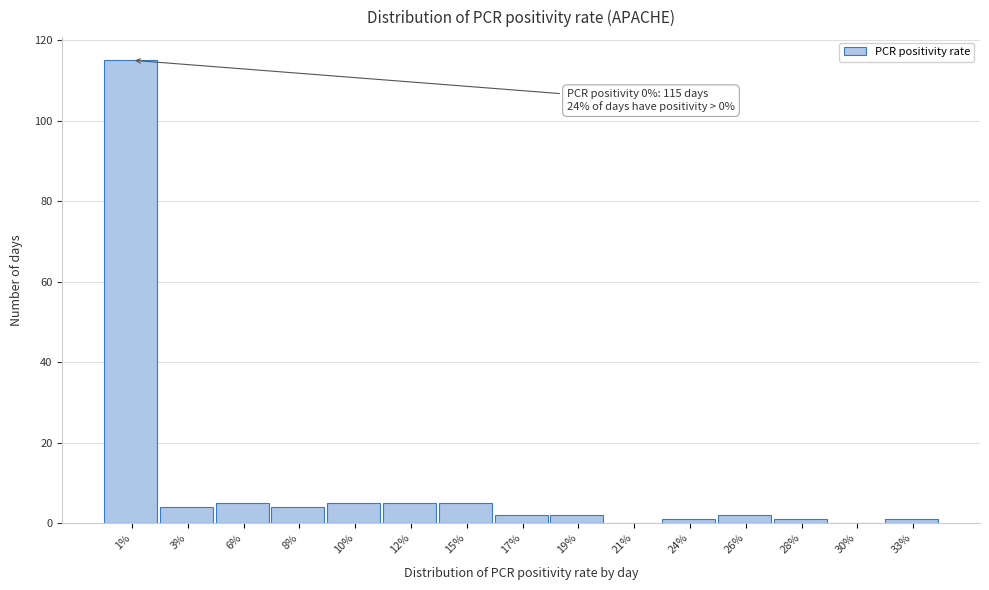

Reading left to right, extract all data points from this chart.

1%=115	3%=4	6%=5	8%=4	10%=5	12%=5	15%=5	17%=2	19%=2	21%=0	24%=1	26%=2	28%=1	30%=0	33%=1